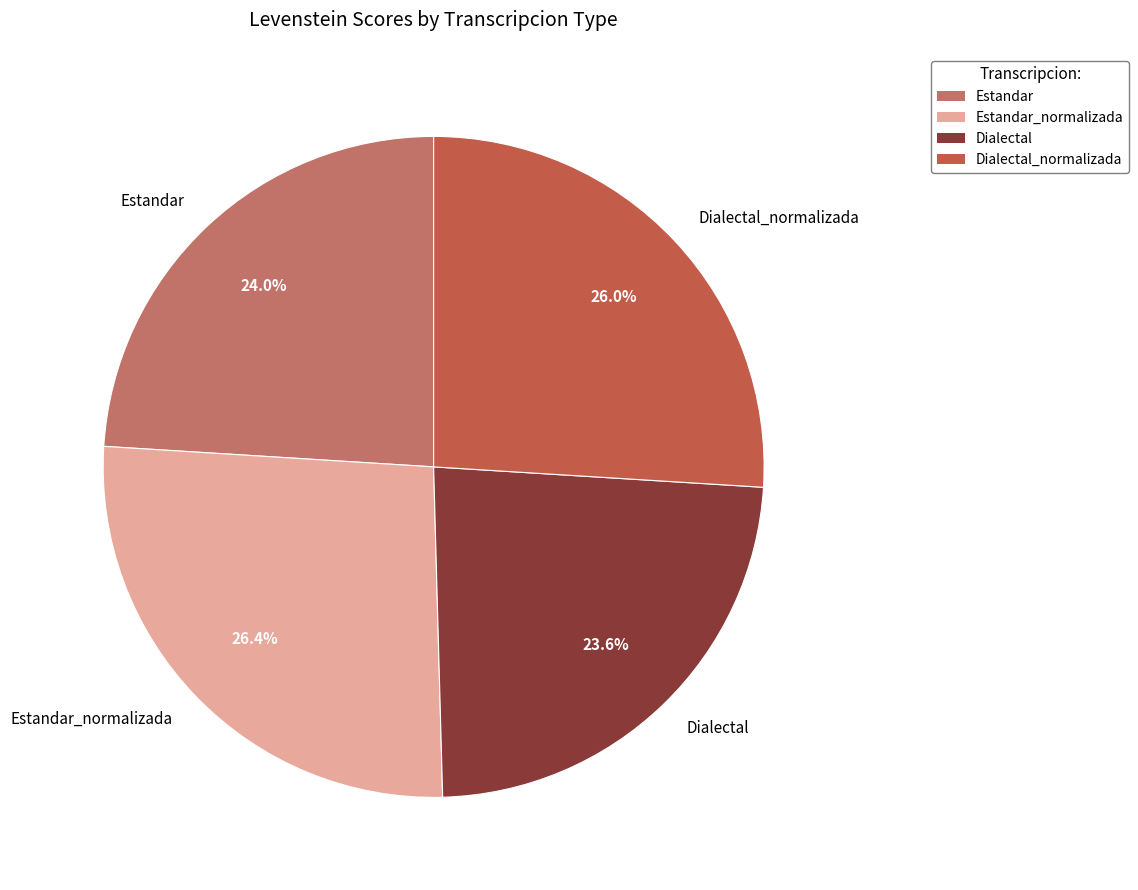

What is the ratio of the value at Estandar_normalizada to the value at Dialectal_normalizada?

1.0